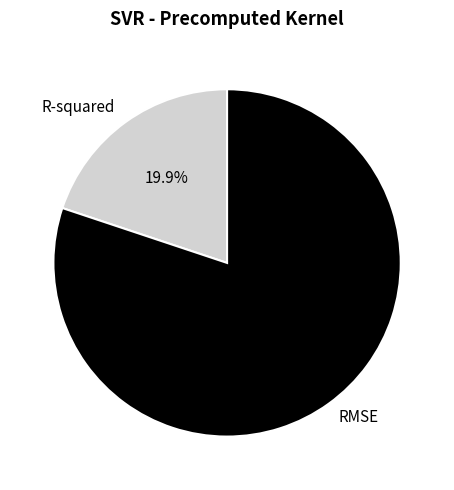

What percentage is the R-squared slice, to the nearest percent?

20%